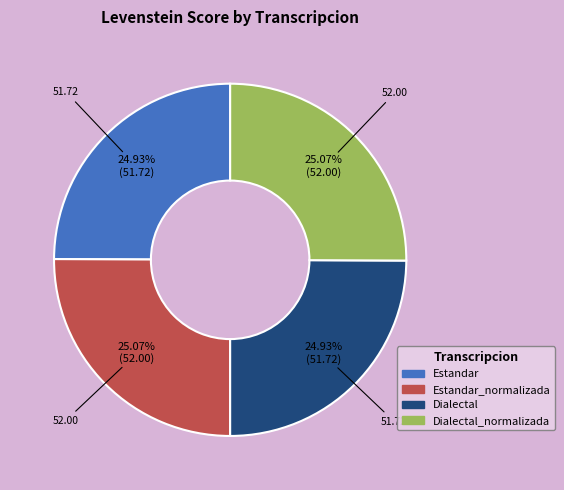

Does any single category account for the majority?

No